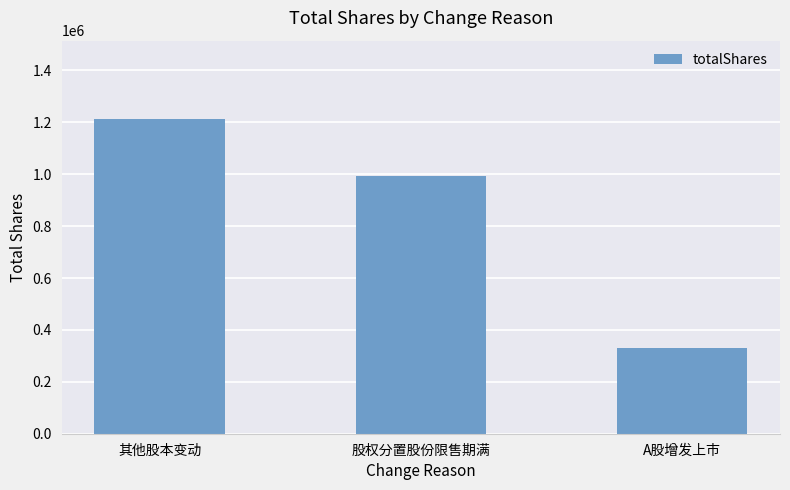

What is the sum of all values?

2537784.4